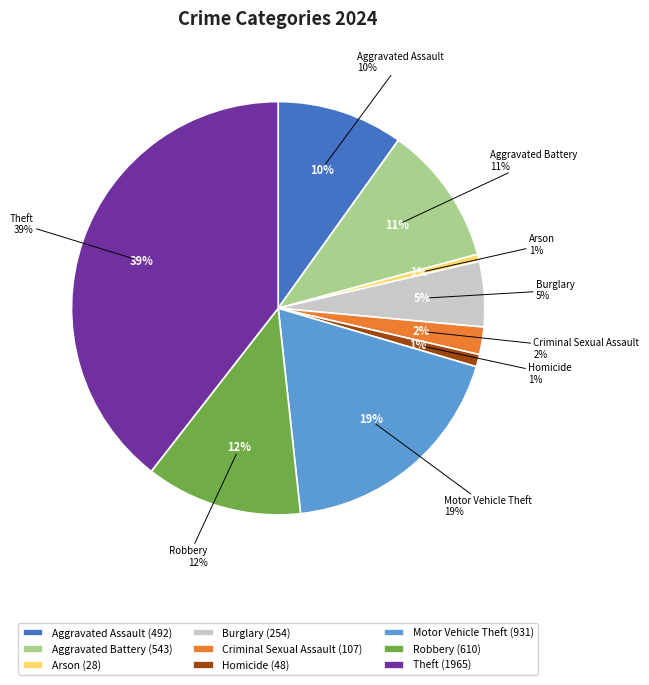

Is Theft the majority of the pie?

No